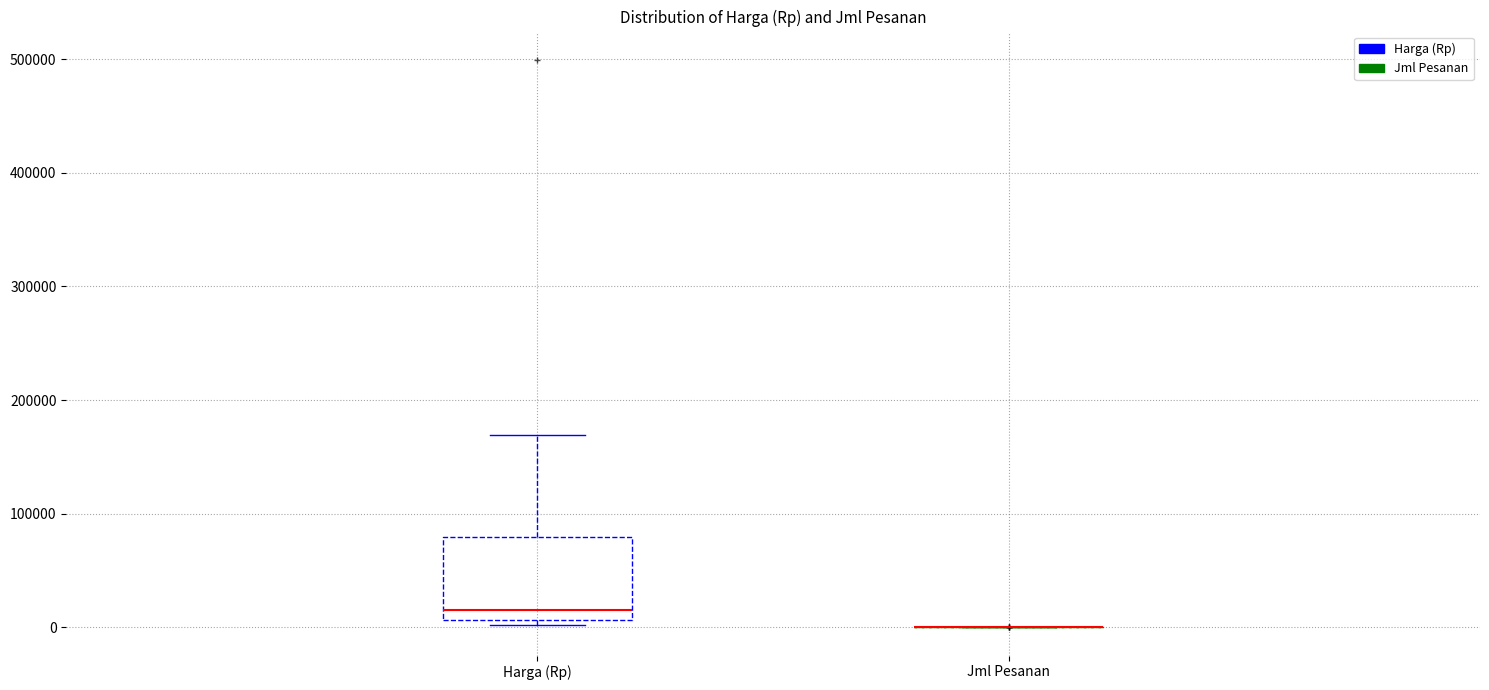

Comparing the boxes themselves (not the whiskers), which one is the tallest?

Harga (Rp)